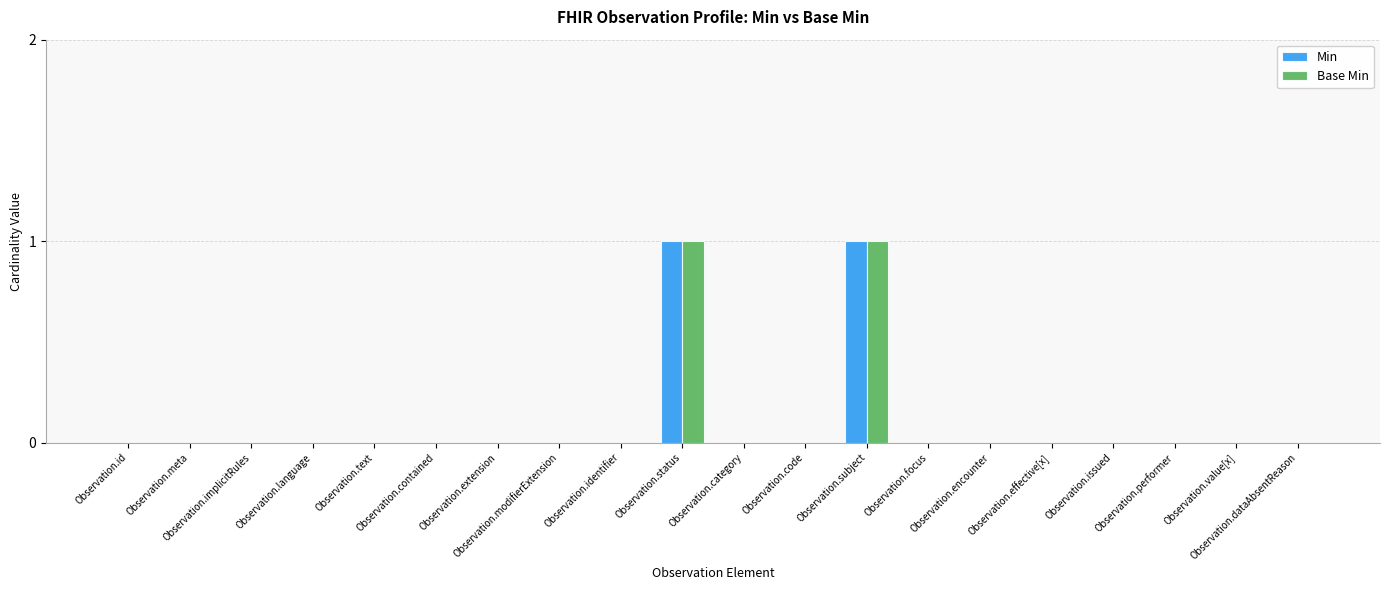

What is the label of the 2nd bar from the right?

Observation.value[x]